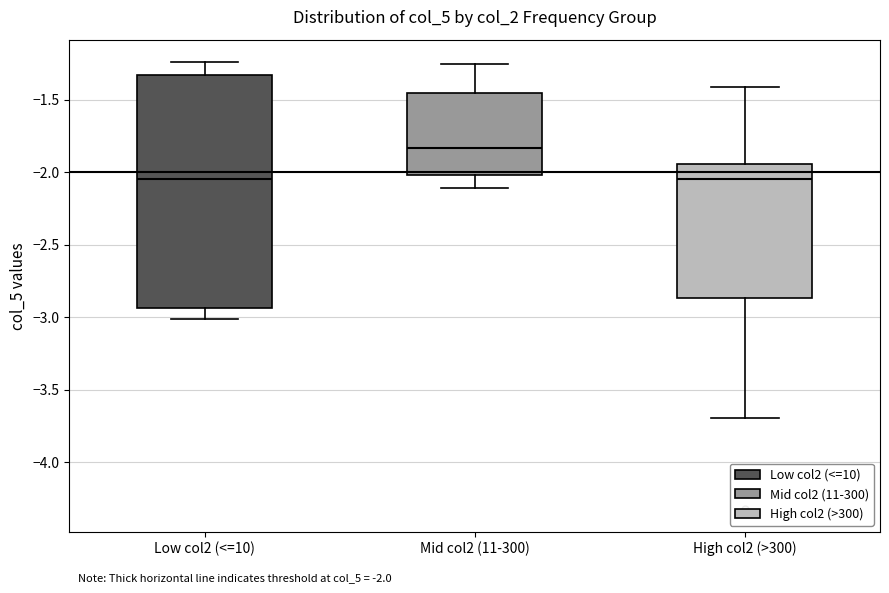

Comparing the boxes themselves (not the whiskers), which one is the tallest?

Low col2 (<=10)